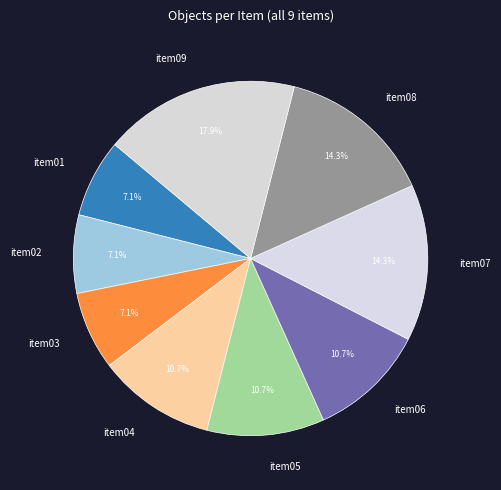

To the nearest percent, what is the difference between the item02 and item05 slice percentages?

4%